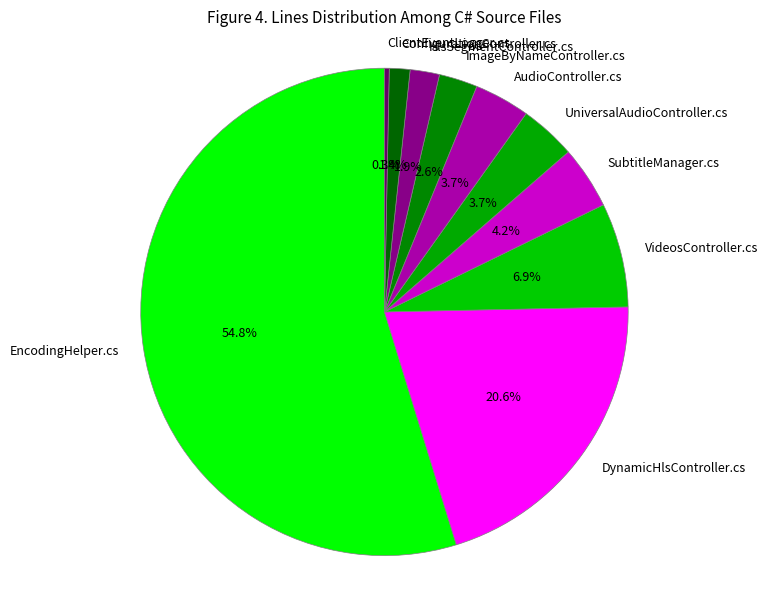

Is EncodingHelper.cs the majority of the pie?

Yes